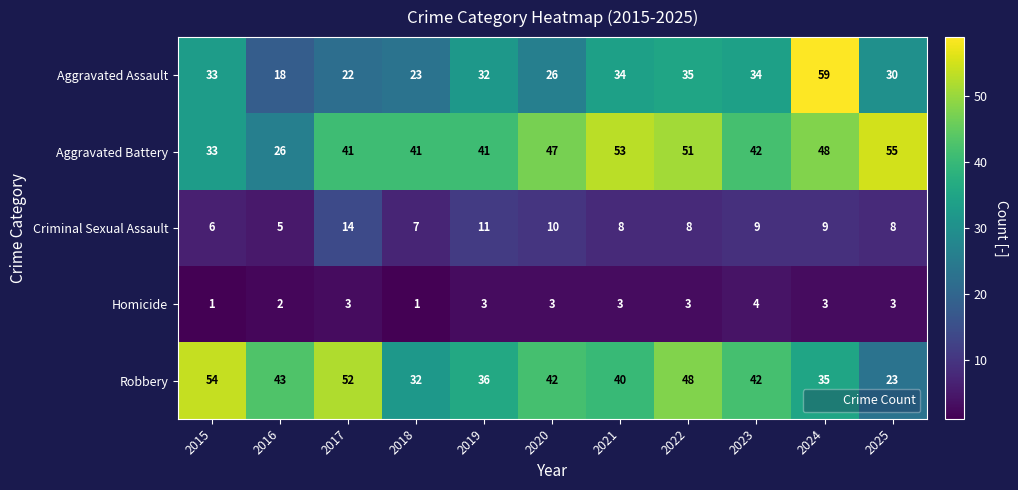

What is the difference between the Aggravated Battery values at 2015 and 2021?

20